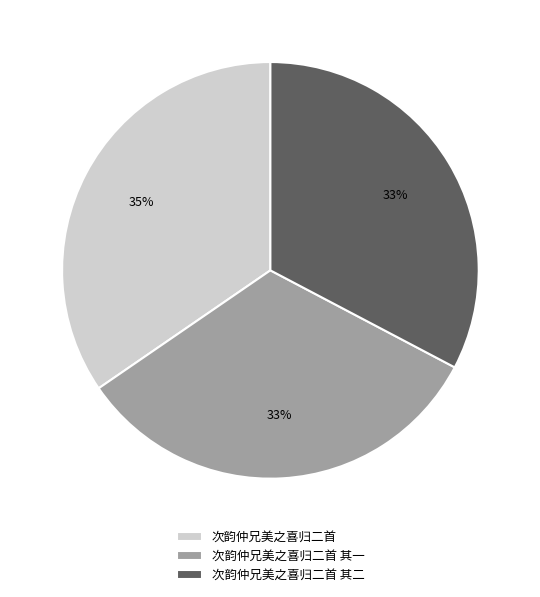

Which category has the biggest portion of the pie?

次韵仲兄美之喜归二首